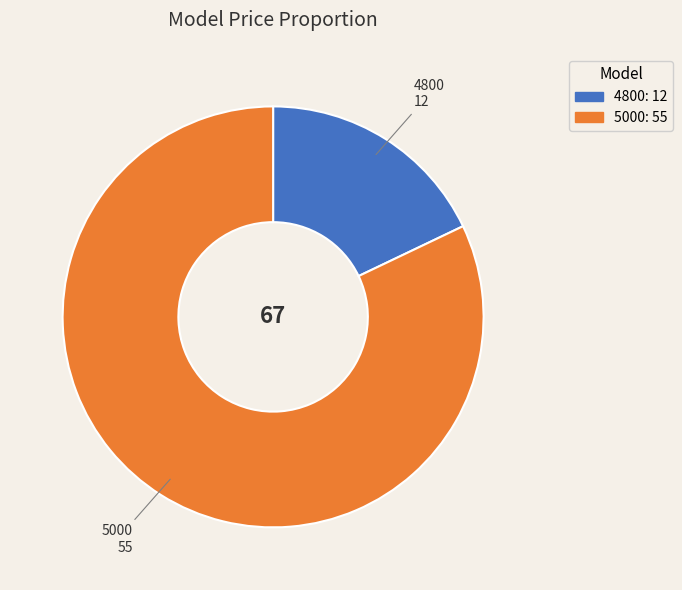

Is it true that 5000 is 82% of the pie?

True